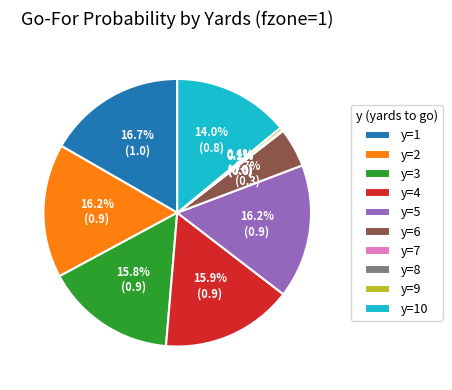

Which has a higher value, y=9 or y=5?

y=5